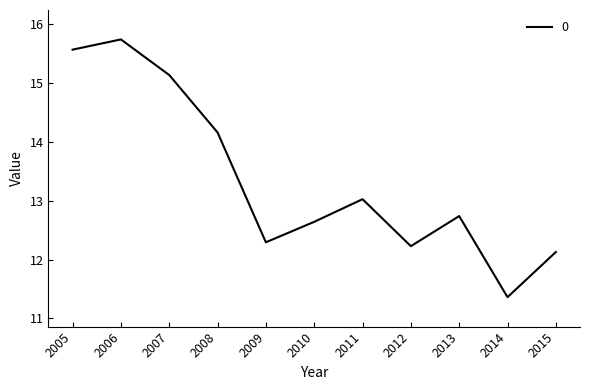

The value at 2012 is 18.8. True or false?

False